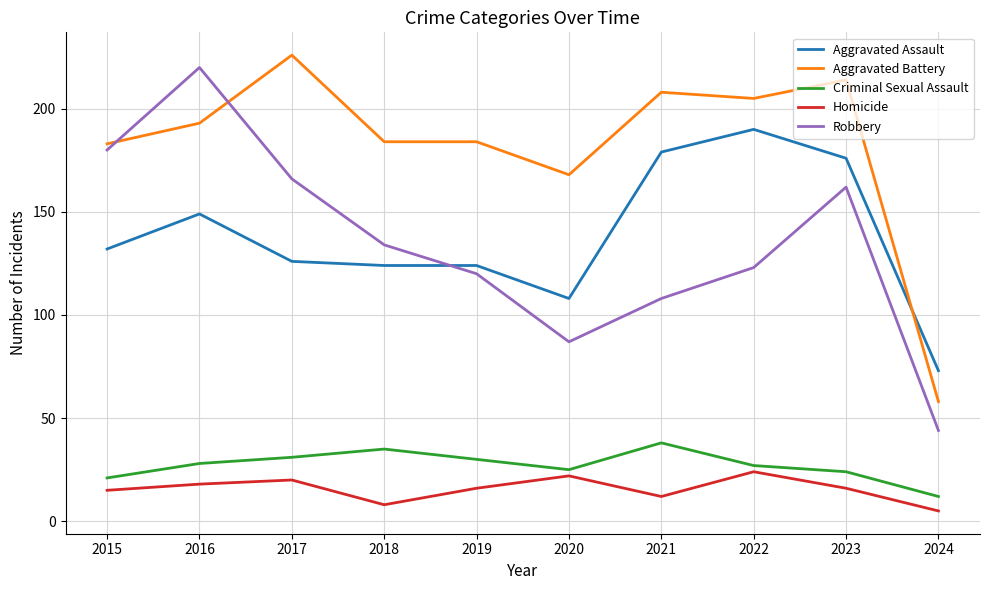

At which category is the sum across all series the highest?

2016